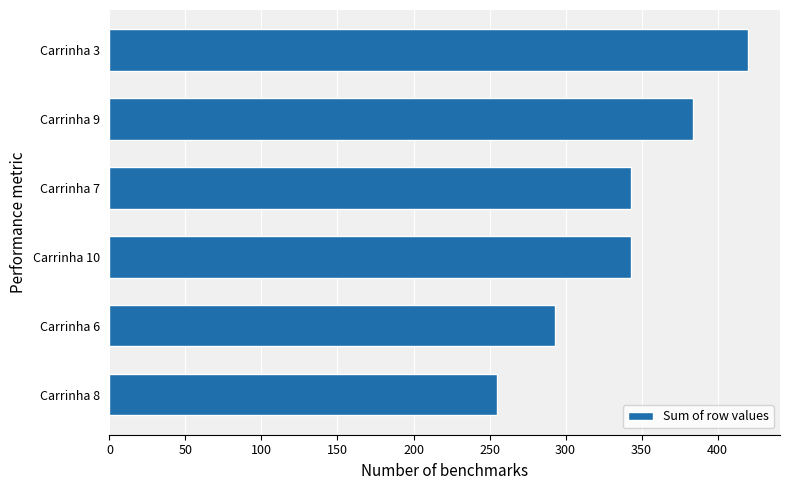

What is the maximum value shown in the chart?

420